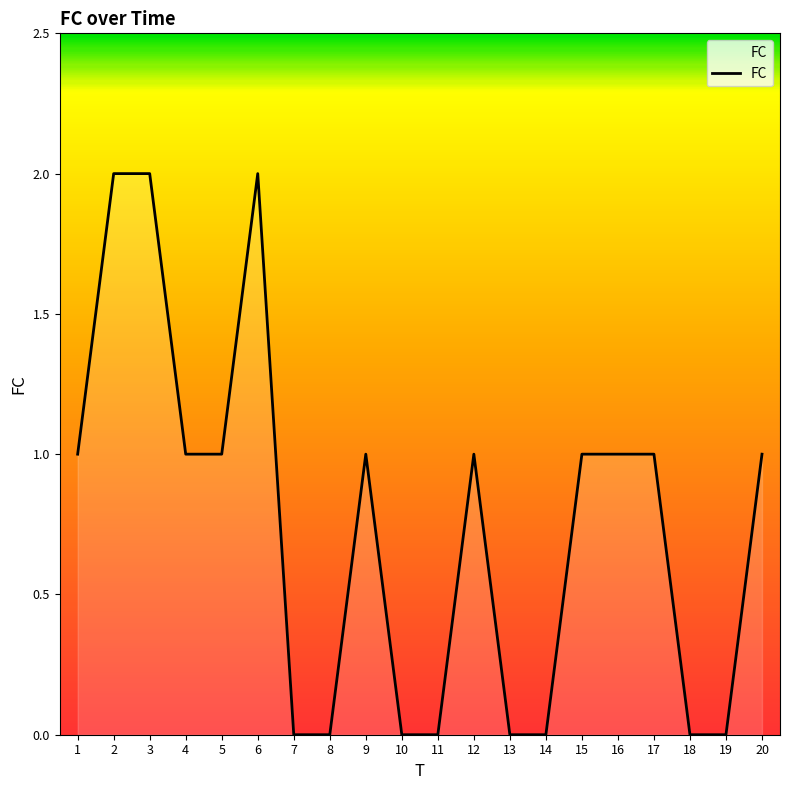

What is the greatest value displayed?

2